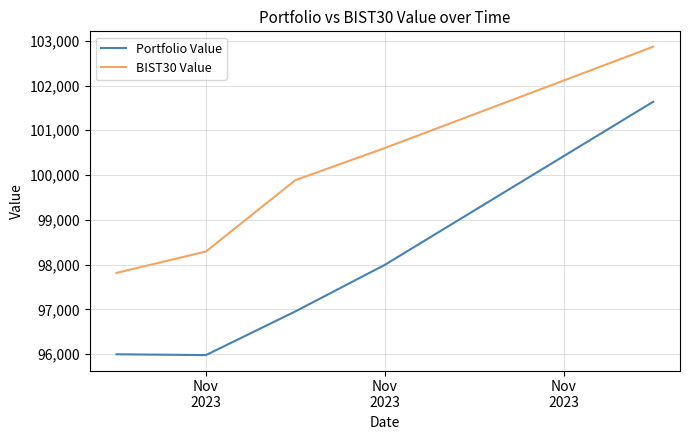

List the series in order of their overall mean, highest first.

BIST30 Value, Portfolio Value